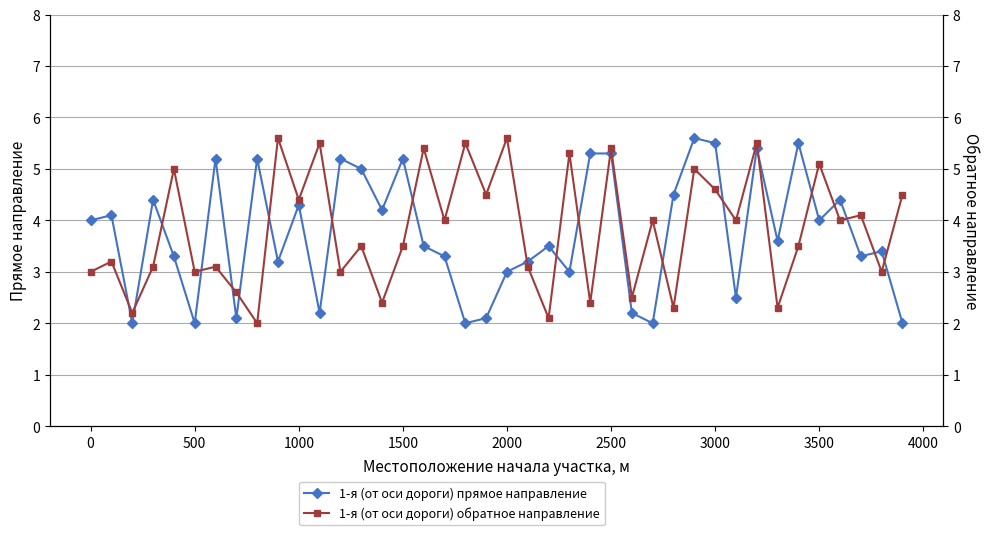

How many lines are shown in the chart?

2